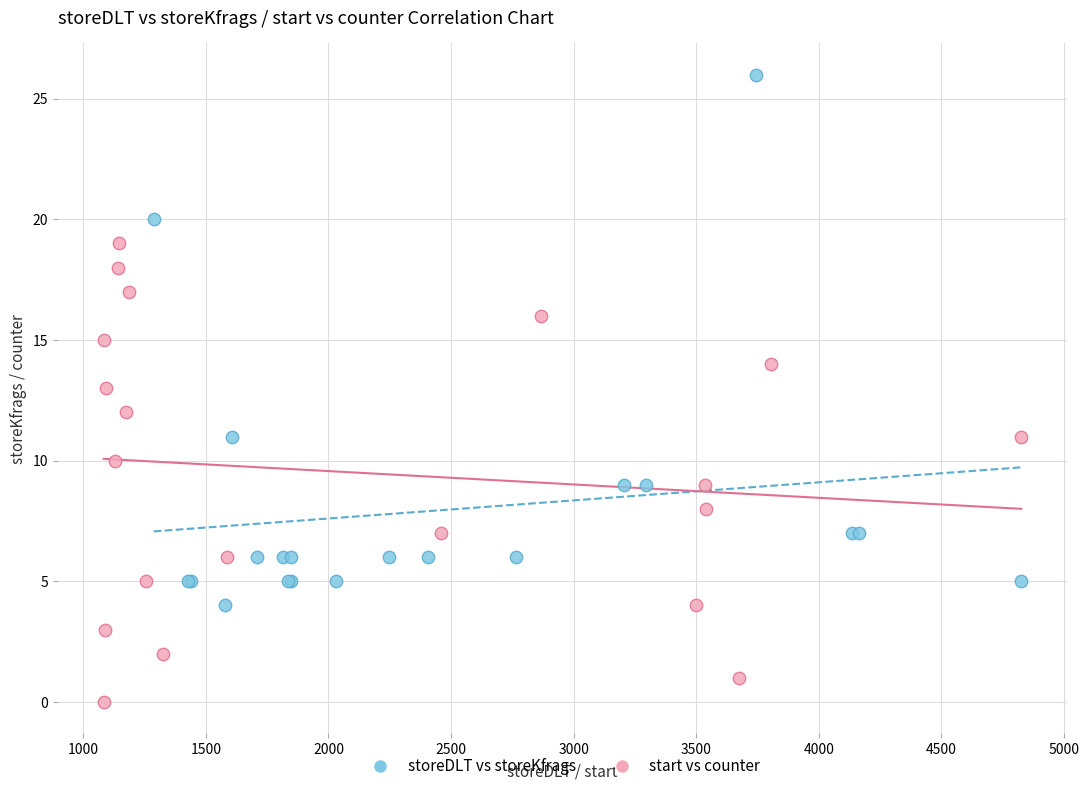

Which series has the largest Y range (max minus min)?

storeDLT vs storeKfrags